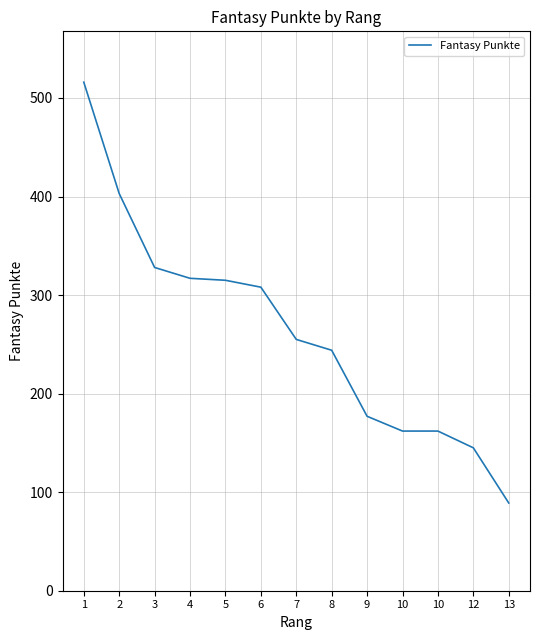

Does the chart display data point markers on the line(s)?

No